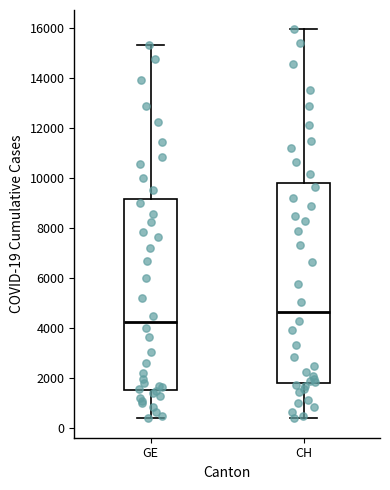

Where does the upper whisker of the box for CH end on the y-axis? The values are not printed on the chart, so give them approximately, as read against the axis.

16000